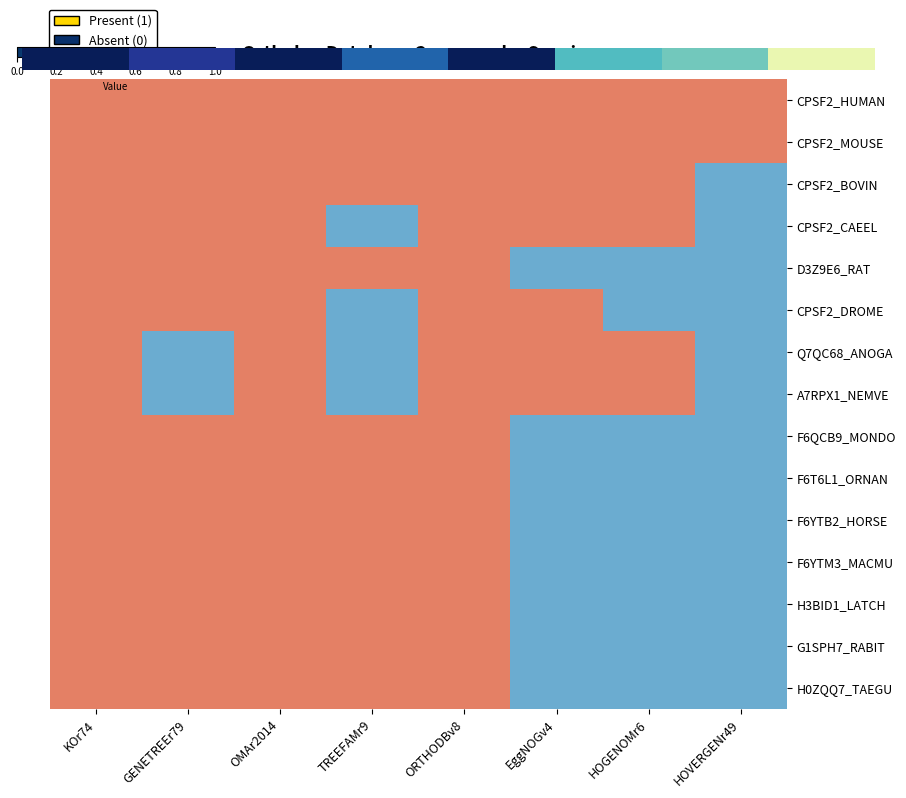

The value of F6QCB9_MONDO at OMAr2014 is 1.0. True or false?

True